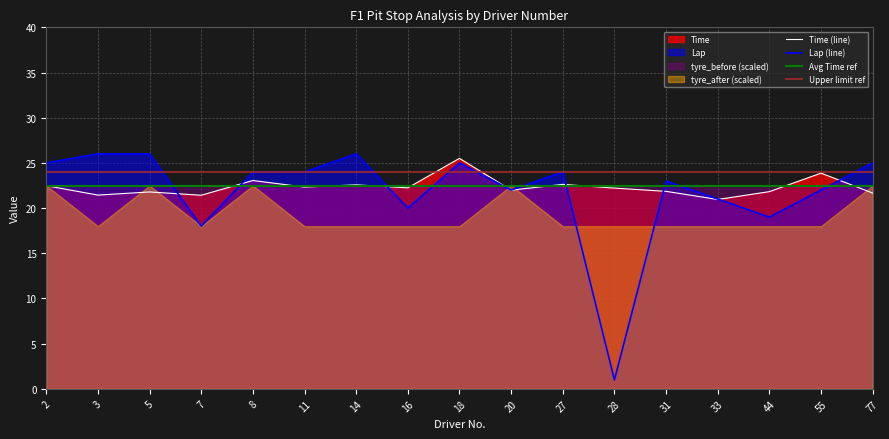

At which category does Lap reach its first local peak?

14